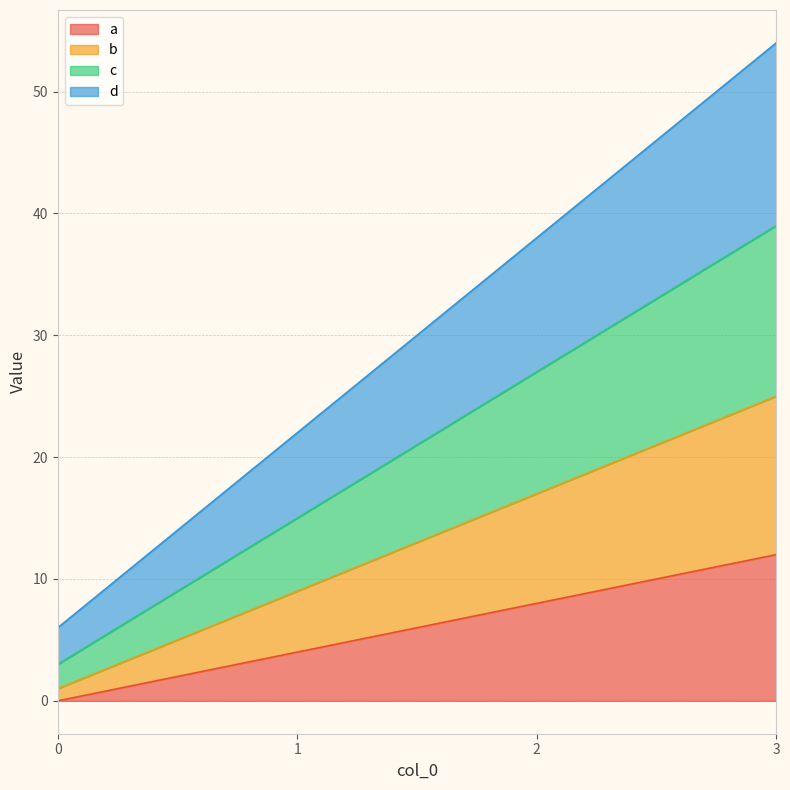

What is the highest value of the a series?

12